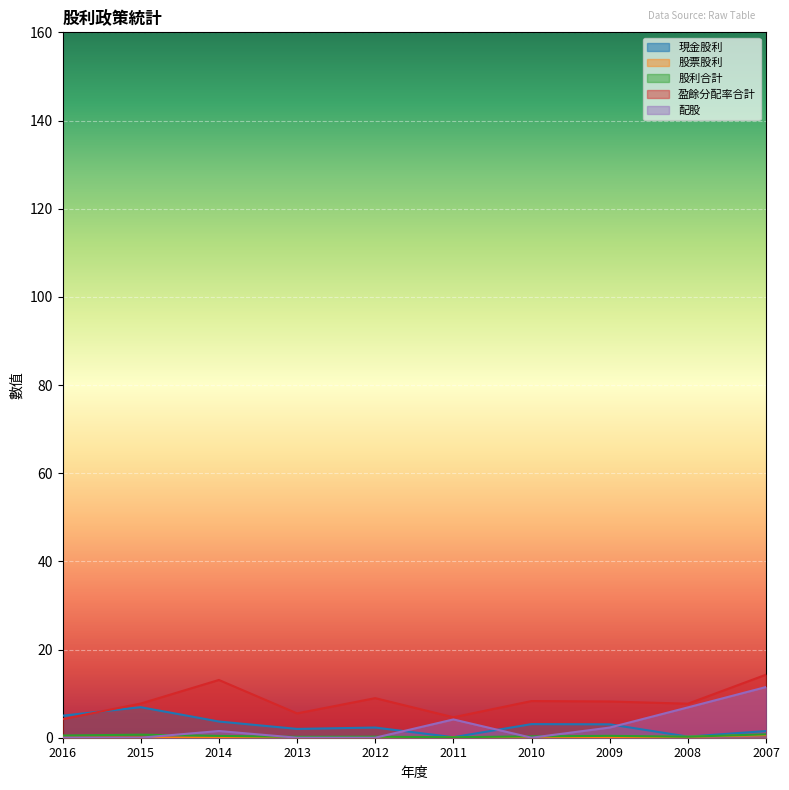

What is the difference between the 現金股利 values at 2011 and 2013?

1.9